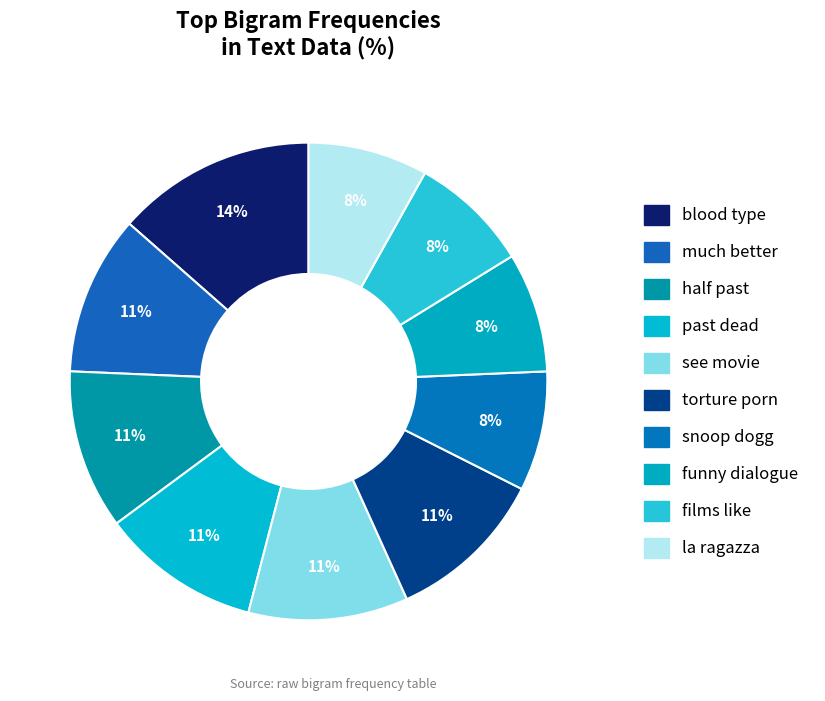

How many slices are in this pie chart?

10